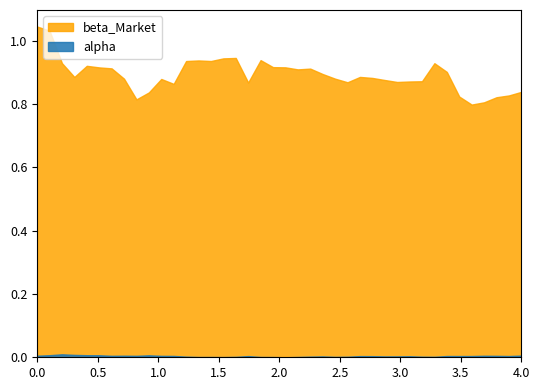

How many lines are shown in the chart?

2